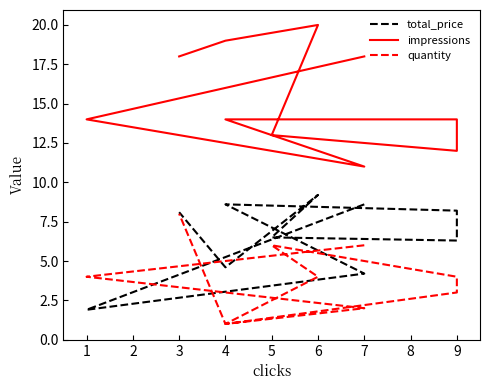

After their last crossing, which series has the higher values: total_price or quantity?

total_price